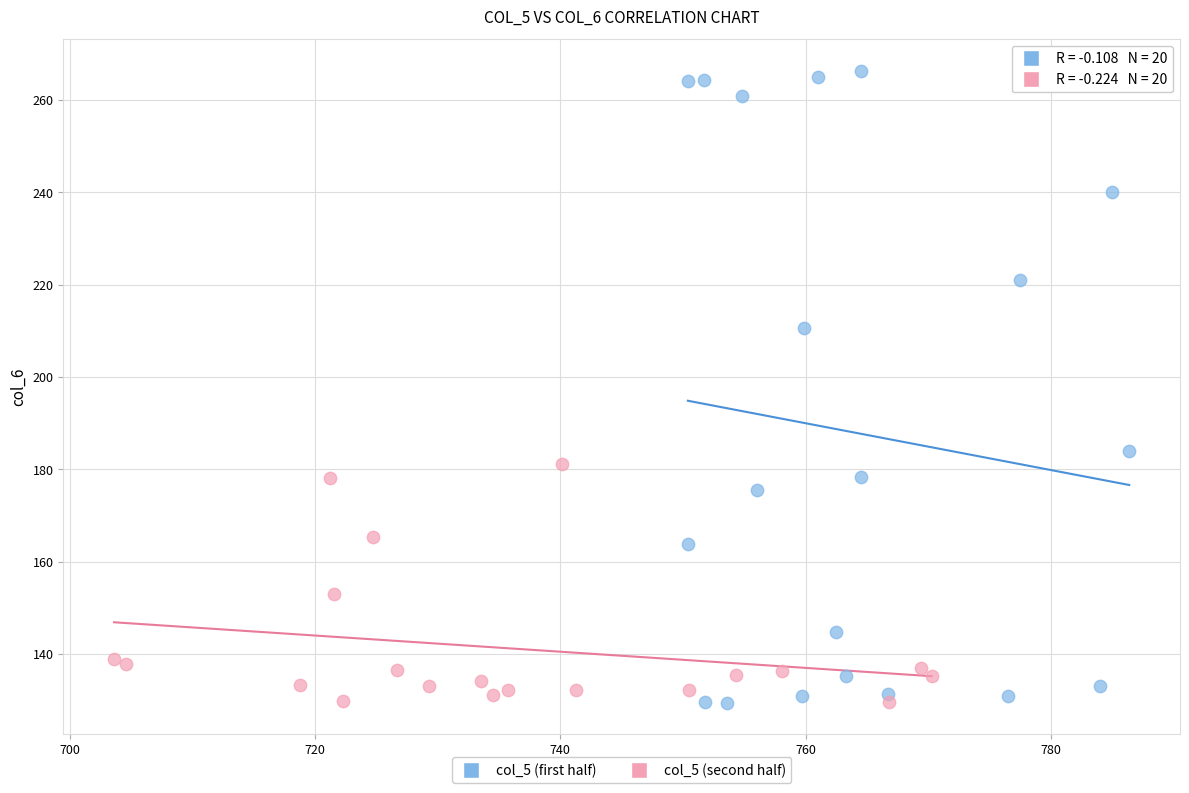

Which series contains the highest Y value?

col_5 (first half)